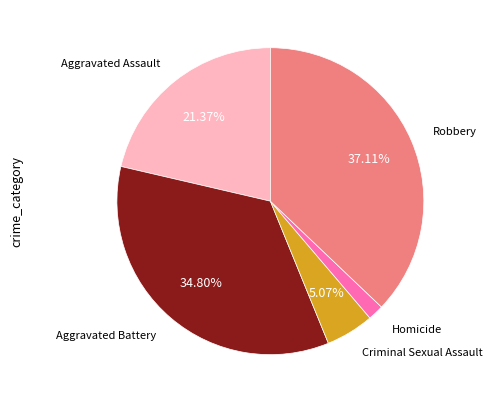

Is there a majority slice in this chart?

No